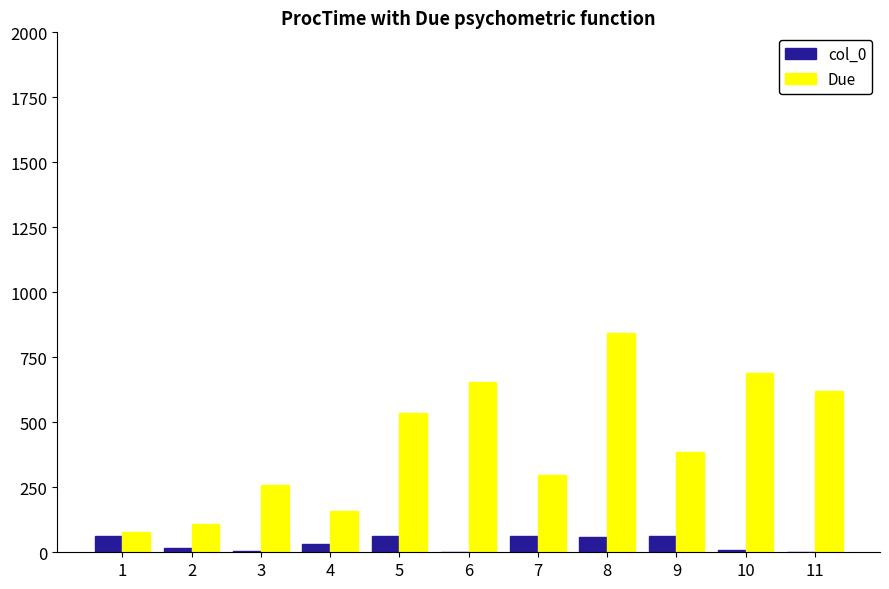

Does the chart contain stacked bars?

No